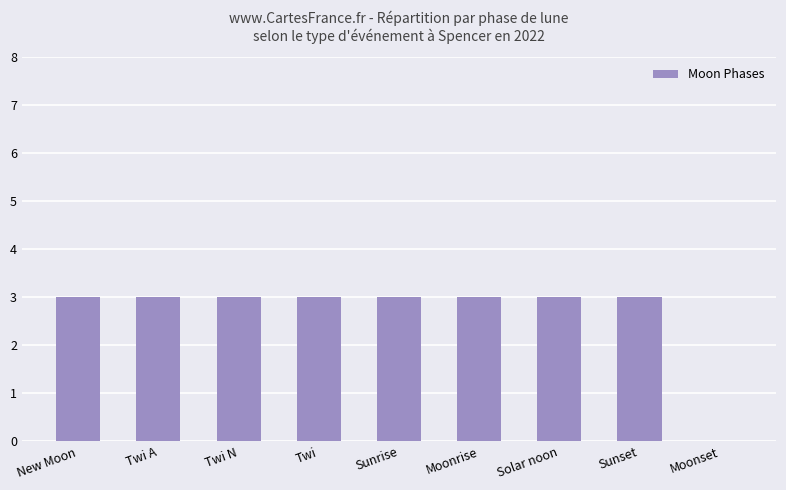

Are the bars horizontal?

No